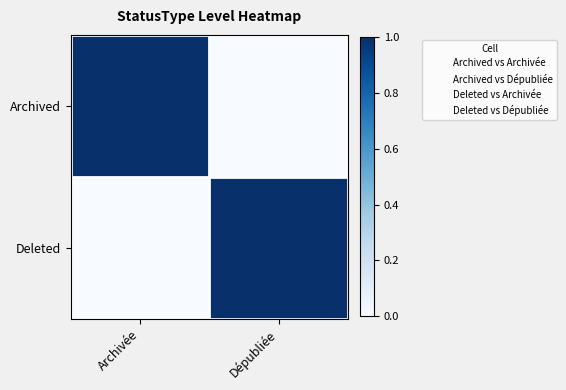

Reading left to right, what are all the values shown in this chart?

Archived: Archivée=1	Dépubliée=0
Deleted: Archivée=0	Dépubliée=1